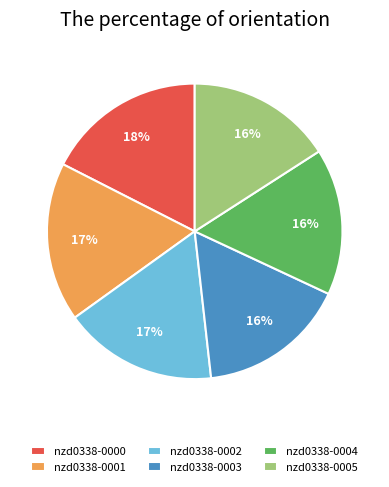

Do nzd0338-0004 and nzd0338-0003 together represent more than half of the pie?

No